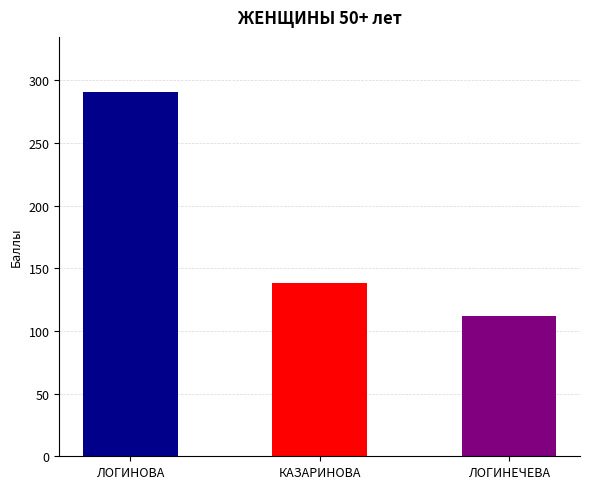

What is the label of the 3rd bar from the right?

ЛОГИНОВА